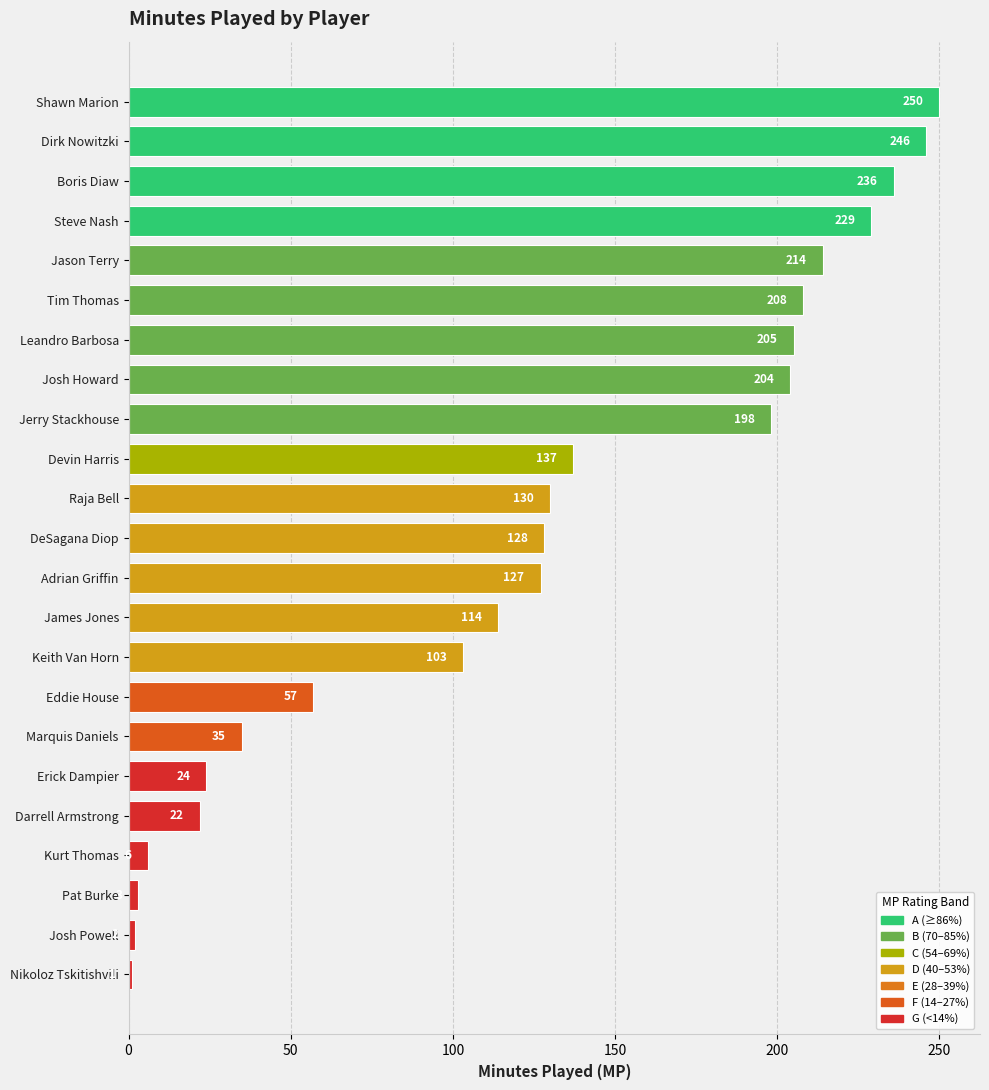

What is the sum of all values?

2879